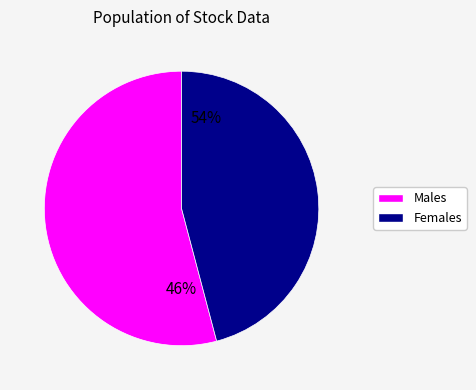

Is it true that 36 is 1% of the pie?

False